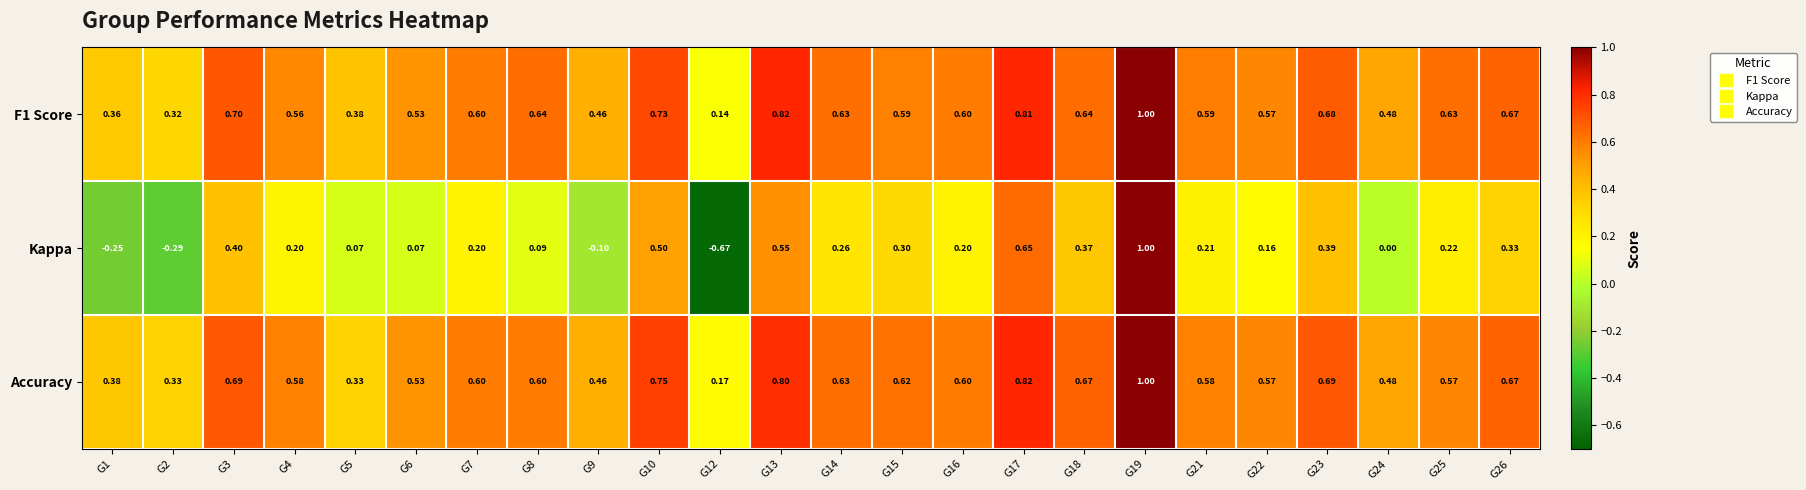

Which series has the largest range (max minus min)?

Kappa